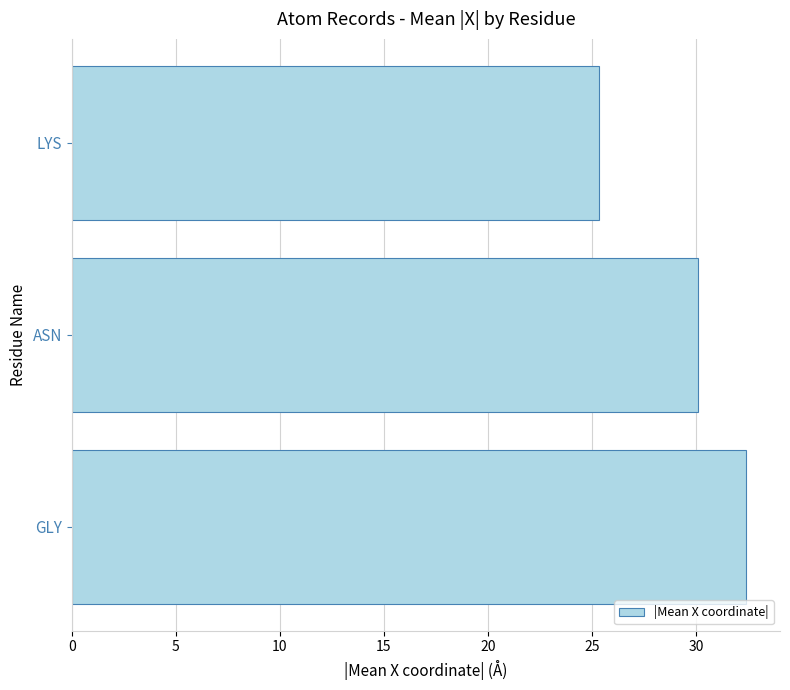

List the labels in order of value, smallest first.

LYS, ASN, GLY